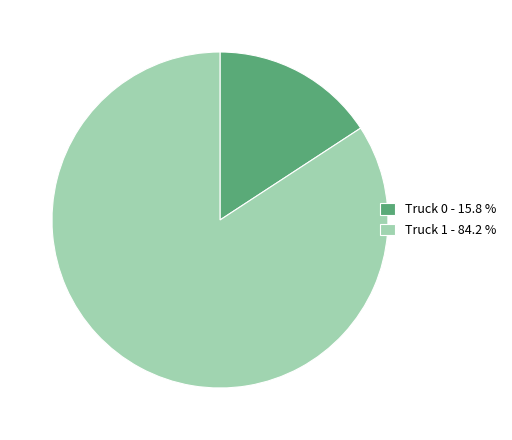

Count the number of slices in the pie.

2